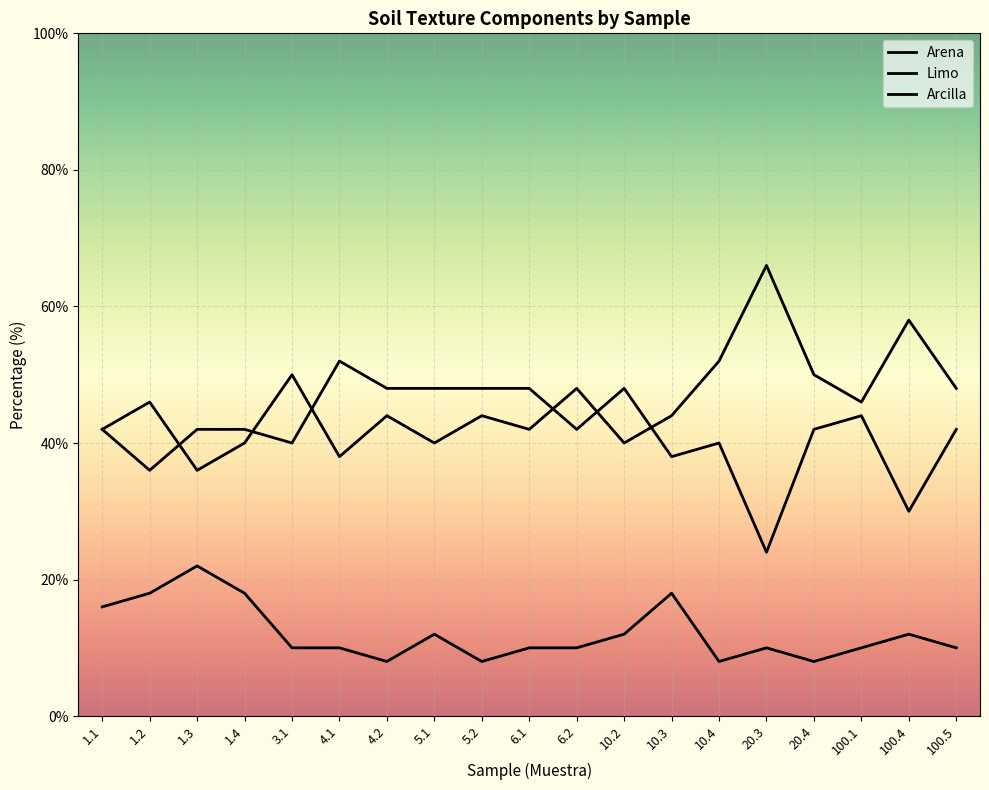

Does the chart have visible grid lines?

Yes